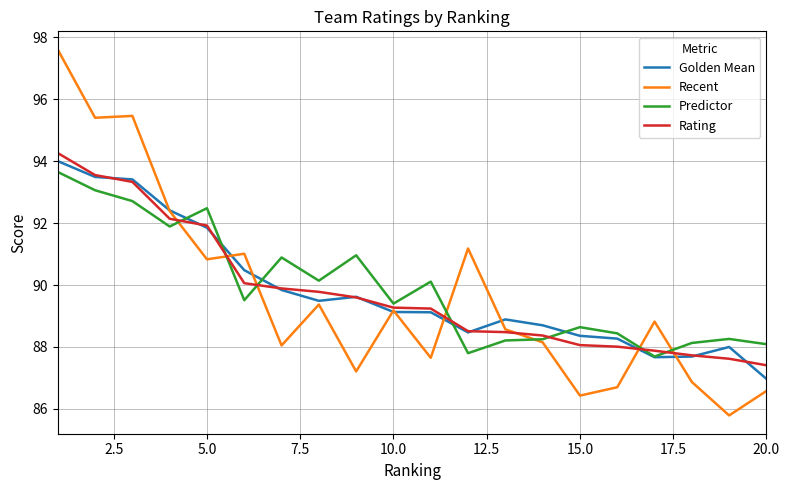

What is the maximum value for Recent?

97.6